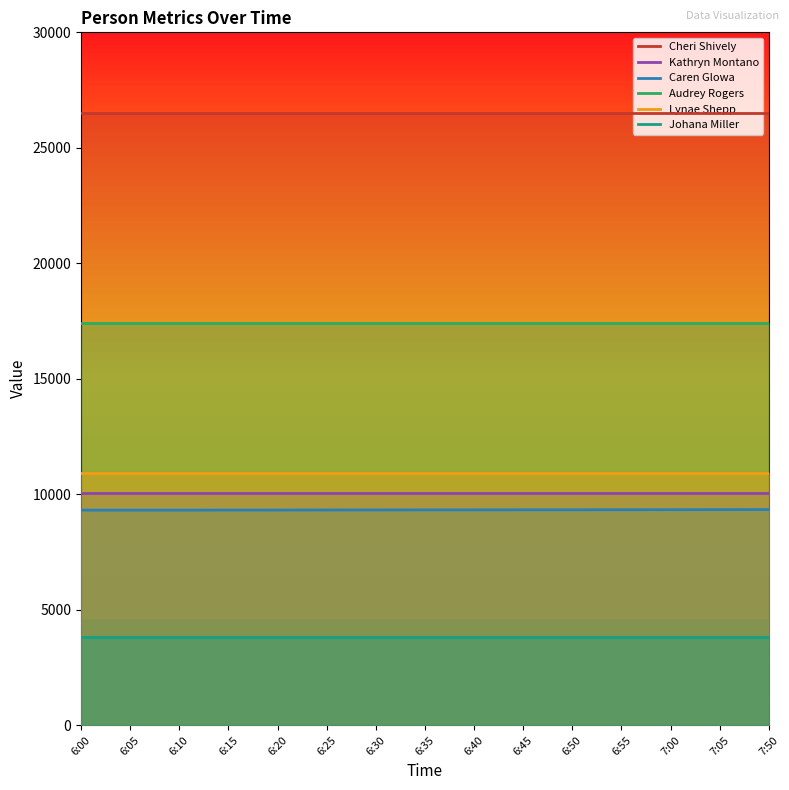

Reading right to left, transcribe all the data shown in this chart.

Cheri Shively: 7:50=26504	7:05=26504	7:00=26504	6:55=26504	6:50=26504	6:45=26504	6:40=26504	6:35=26504	6:30=26504	6:25=26504	6:20=26504	6:15=26504	6:10=26504	6:05=26504	6:00=26504
Kathryn Montano: 7:50=10052	7:05=10052	7:00=10052	6:55=10052	6:50=10052	6:45=10052	6:40=10052	6:35=10052	6:30=10052	6:25=10052	6:20=10052	6:15=10052	6:10=10052	6:05=10052	6:00=10052
Caren Glowa: 7:50=9340	7:05=9336	7:00=9334	6:55=9331	6:50=9329	6:45=9329	6:40=9326	6:35=9325	6:30=9323	6:25=9321	6:20=9317	6:15=9316	6:10=9314	6:05=9314	6:00=9314
Audrey Rogers: 7:50=17399	7:05=17399	7:00=17399	6:55=17399	6:50=17399	6:45=17399	6:40=17399	6:35=17399	6:30=17399	6:25=17399	6:20=17399	6:15=17399	6:10=17399	6:05=17399	6:00=17399
Lynae Shepp: 7:50=10922	7:05=10922	7:00=10922	6:55=10922	6:50=10922	6:45=10922	6:40=10922	6:35=10922	6:30=10922	6:25=10922	6:20=10922	6:15=10922	6:10=10922	6:05=10922	6:00=10922
Johana Miller: 7:50=3815	7:05=3815	7:00=3815	6:55=3815	6:50=3815	6:45=3815	6:40=3815	6:35=3815	6:30=3815	6:25=3815	6:20=3815	6:15=3815	6:10=3815	6:05=3815	6:00=3815